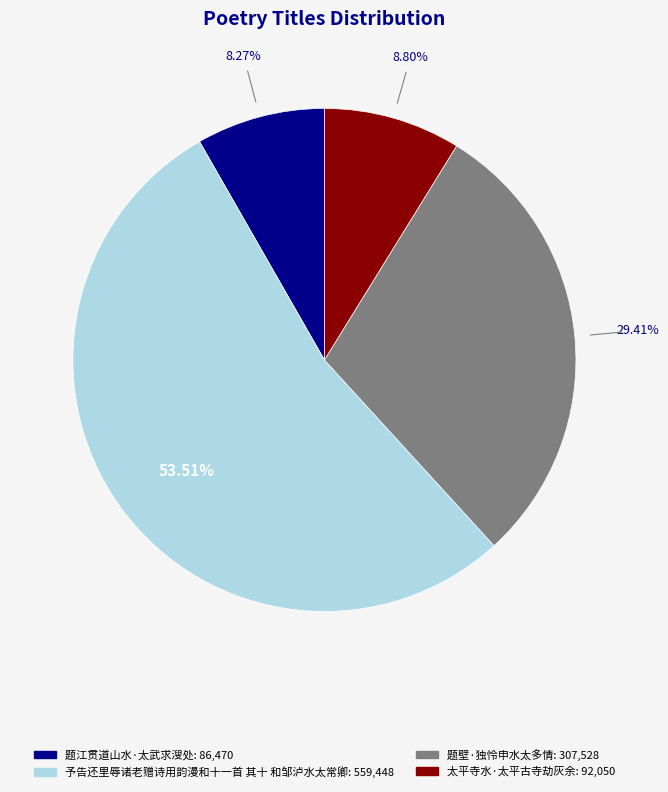

How many segments does this pie chart have?

4